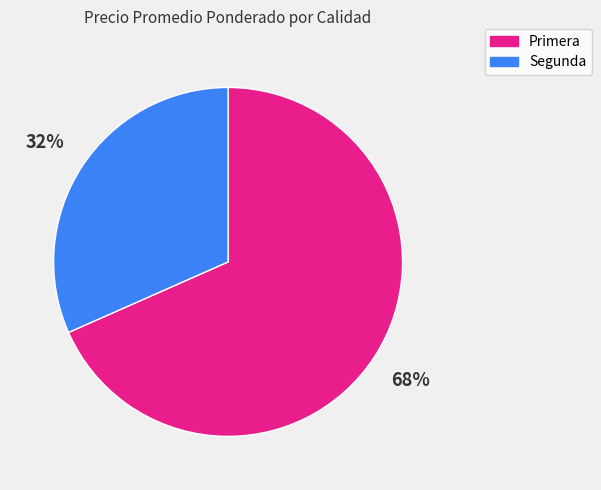

Count the number of slices in the pie.

2